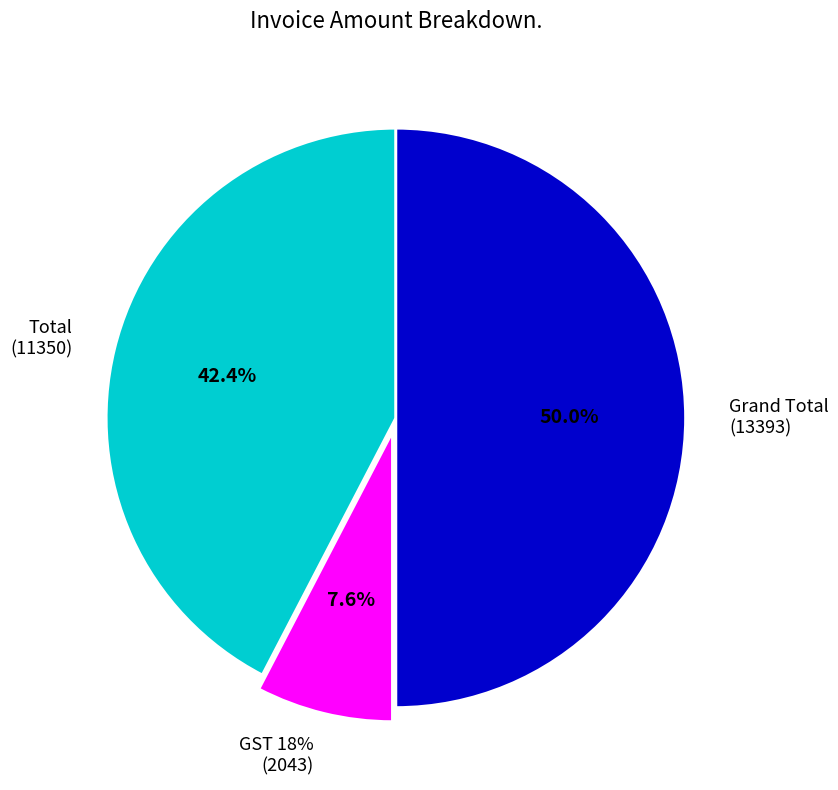

What is the total percentage of GST 18% and Grand Total?

57.6%